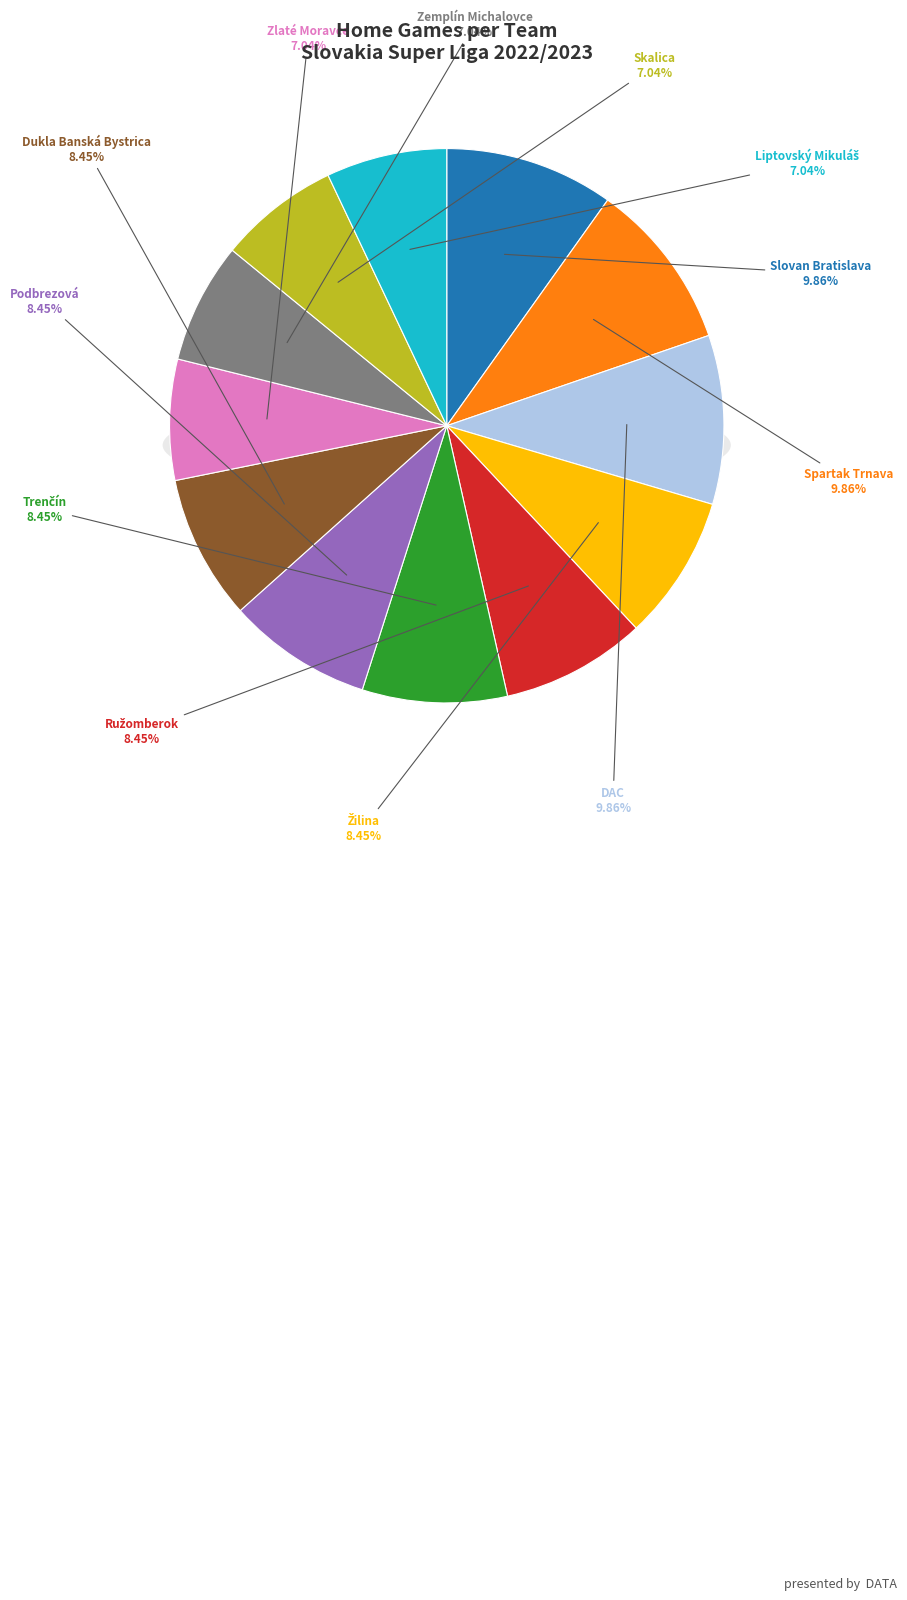

Is it true that Liptovský Mikuláš is 7% of the pie?

True